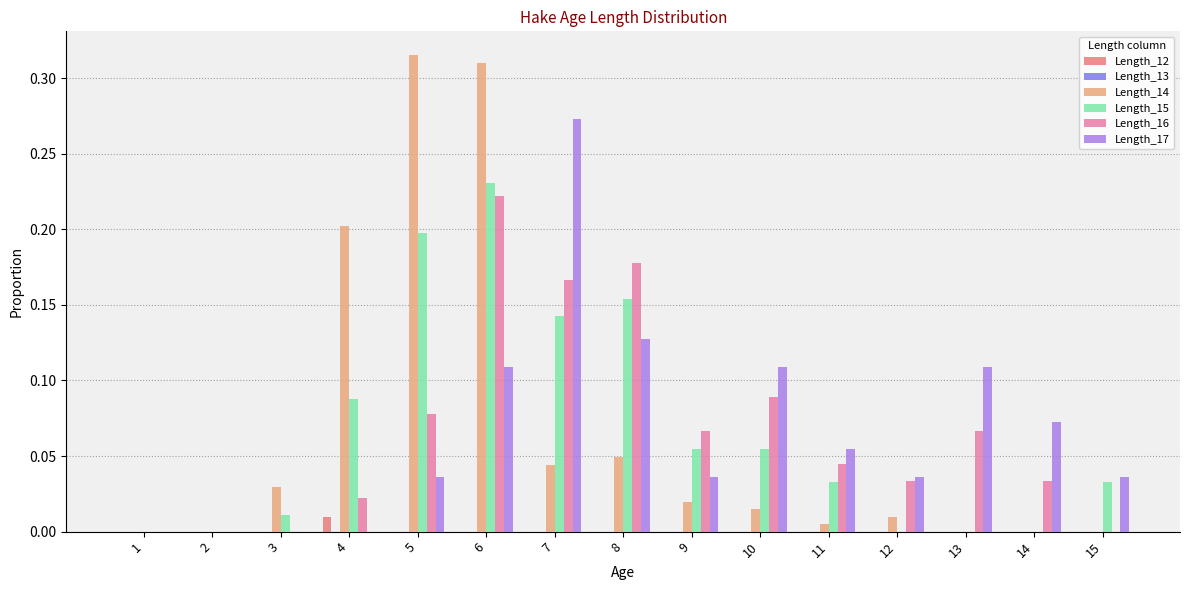

The Length_14 series shows 0.2 at 2. True or false?

False